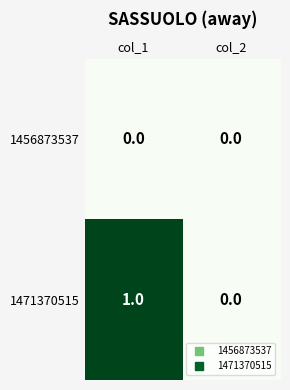

At which category is the sum across all series the highest?

col_1